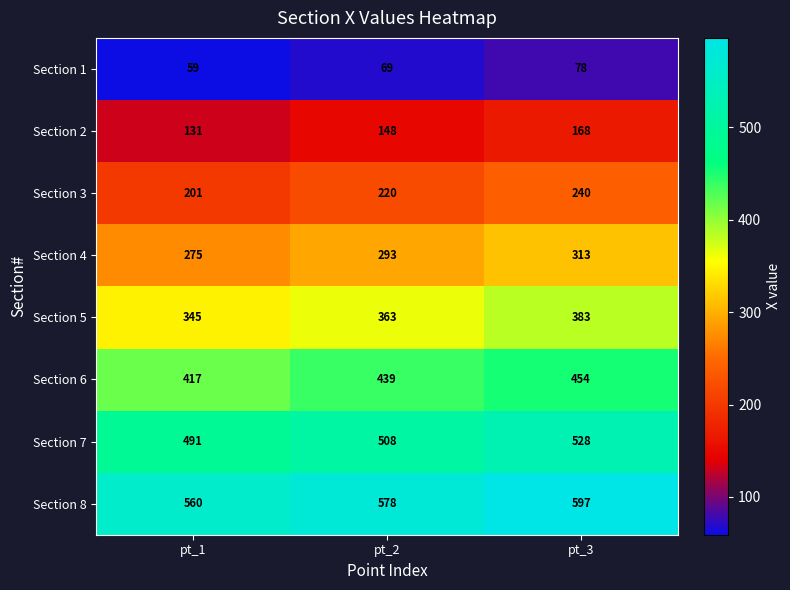

Count the Section 5 values in the range 345 to 383.

3